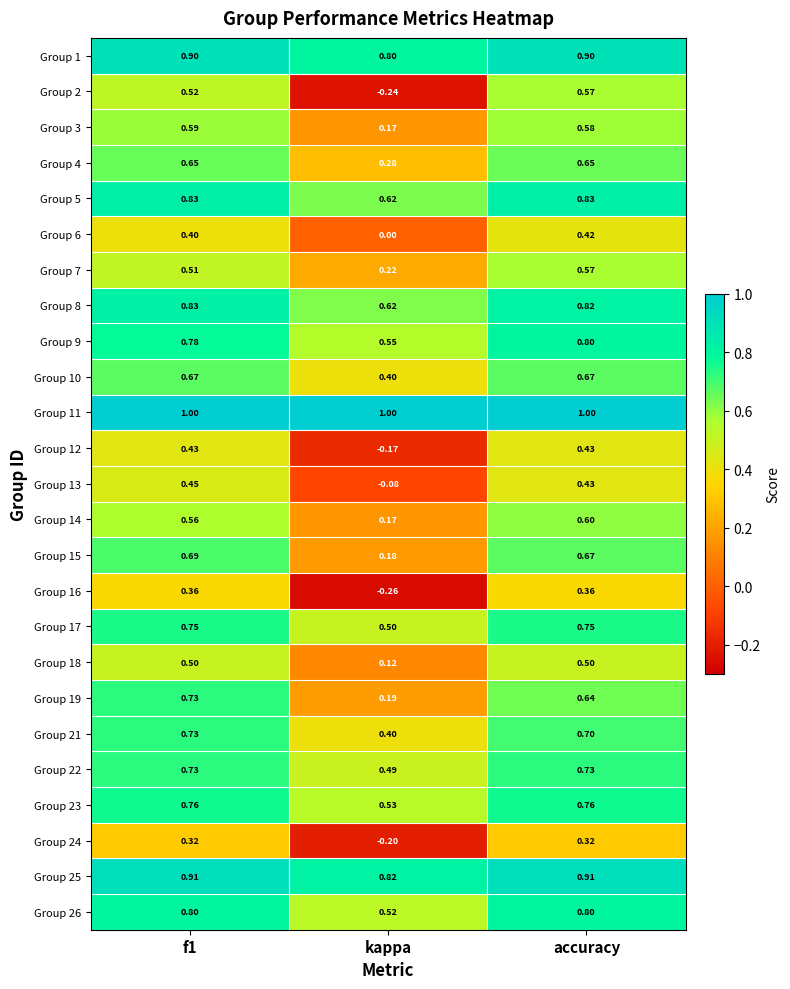

At which label is Group 24 closest to 0?

kappa